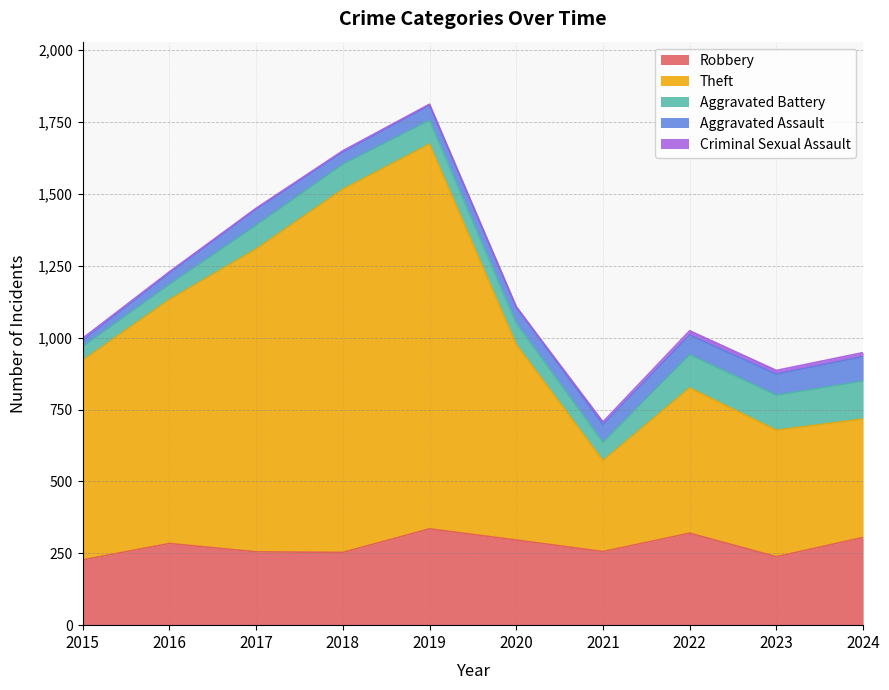

What is the sum of the Robbery values at 2020 and 2017?

551